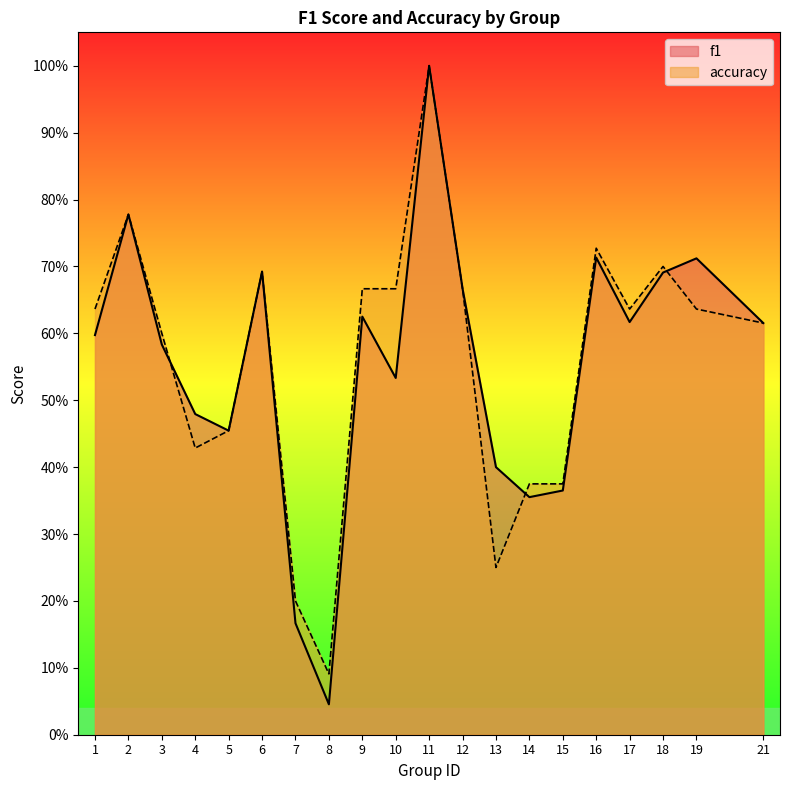

Rank the series by their average value, from highest to lowest.

accuracy, f1